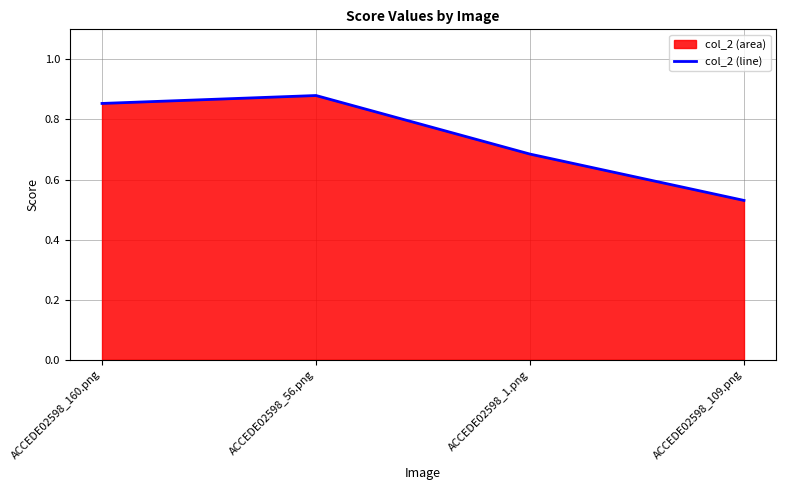

At which label is the value closest to 0?

ACCEDE02598_109.png